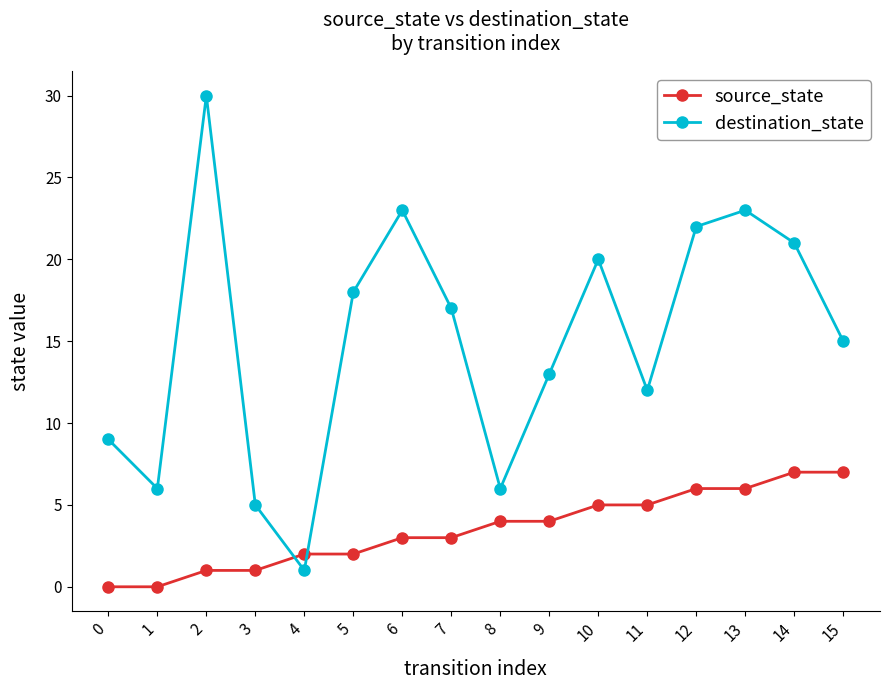

Is the value of source_state at 5 greater than the value of destination_state at 5?

No